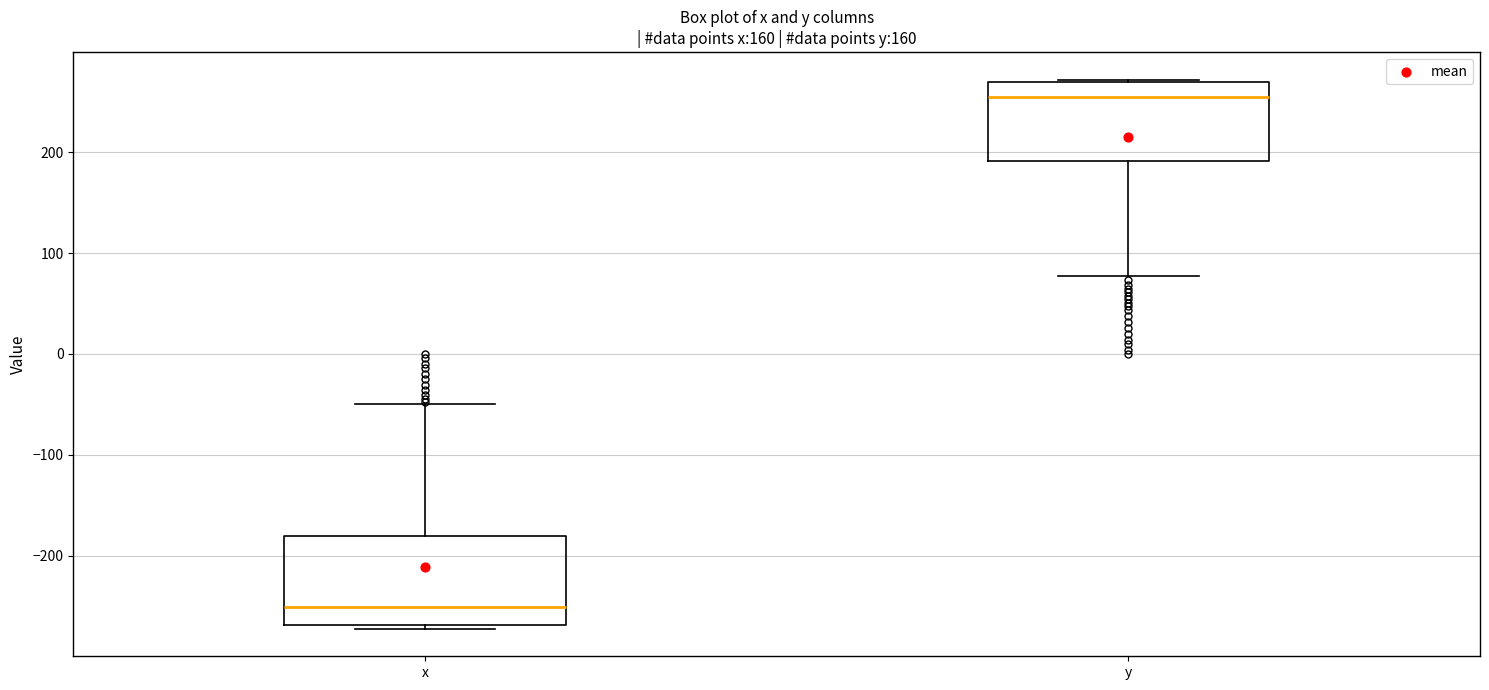

Which box is the tallest, from its lower edge to its upper edge?

x